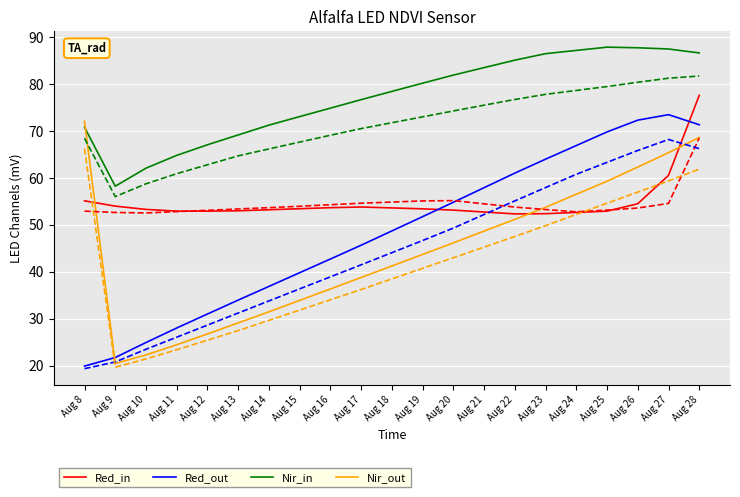

What is the maximum value shown in the chart?

87.8